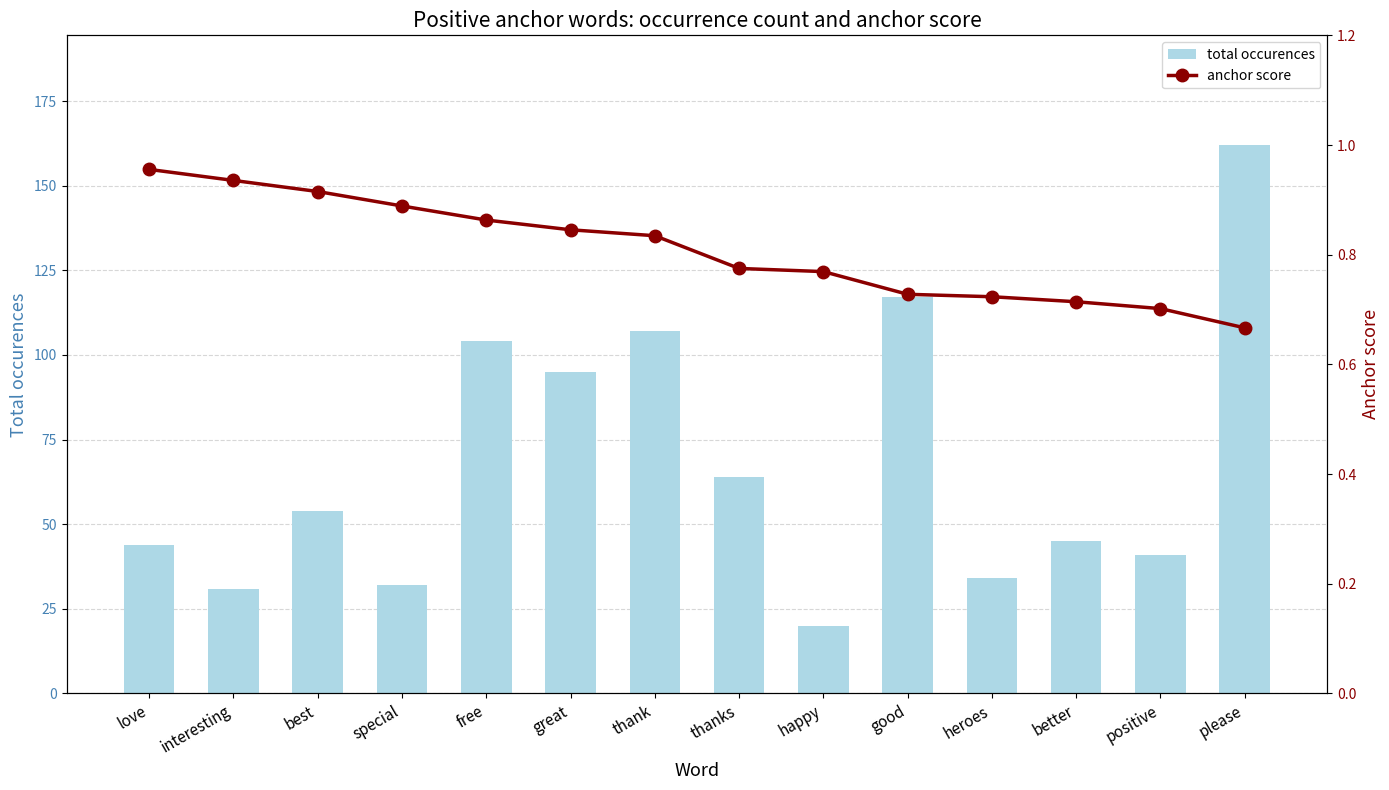

Is the value of total occurences at love greater than the value of anchor score at free?

Yes